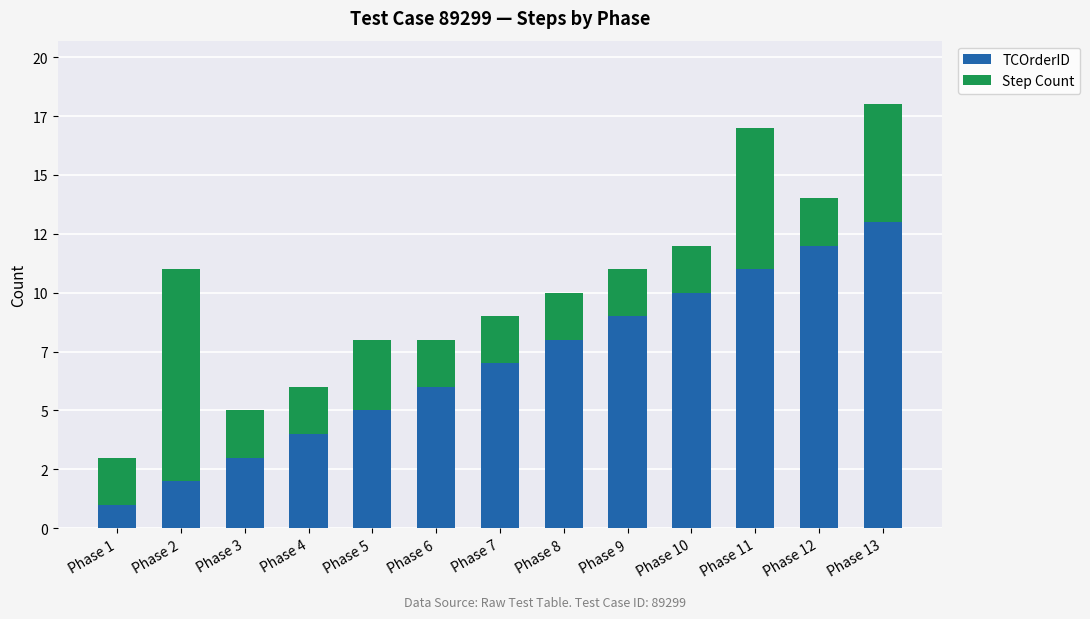

What are all the series names shown in the legend?

TCOrderID, Step Count